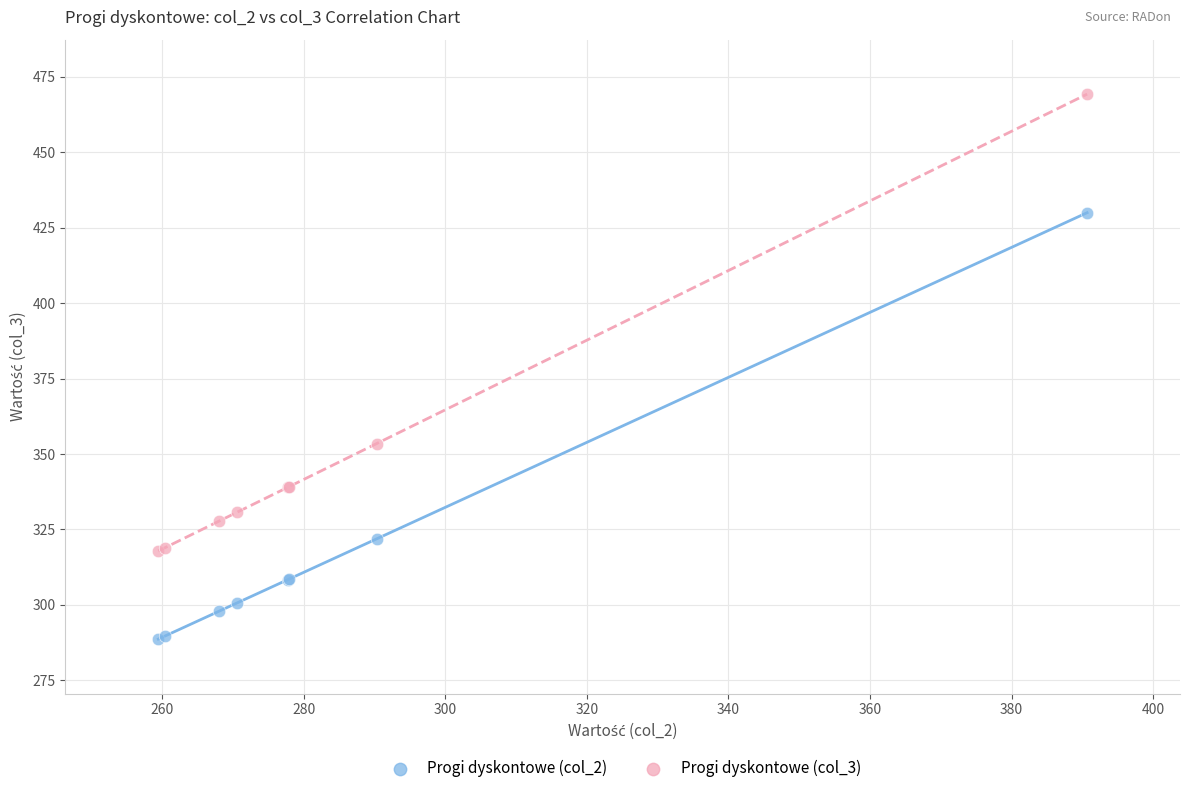

Which series has the largest Y range (max minus min)?

Progi dyskontowe (col_3)